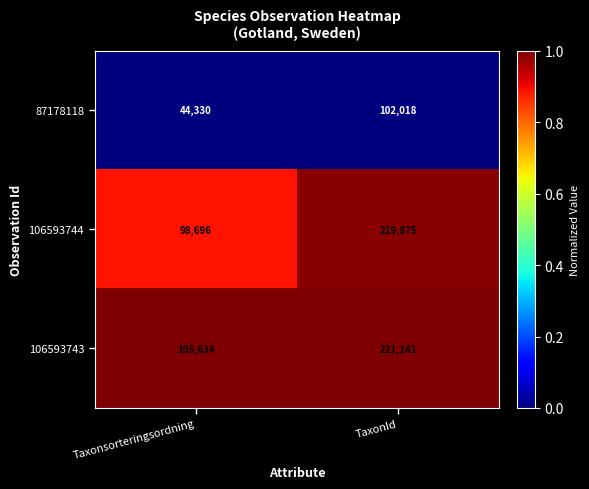

What is the greatest value displayed?

221141